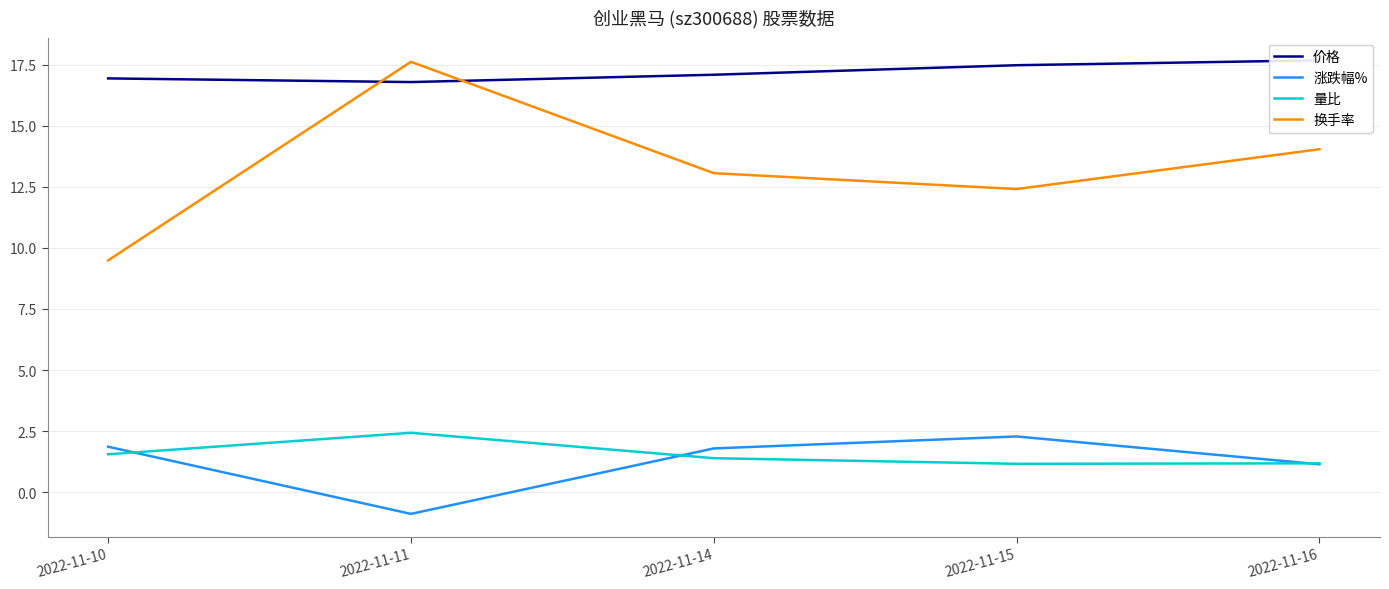

What are all the series names shown in the legend?

价格, 涨跌幅%, 量比, 换手率